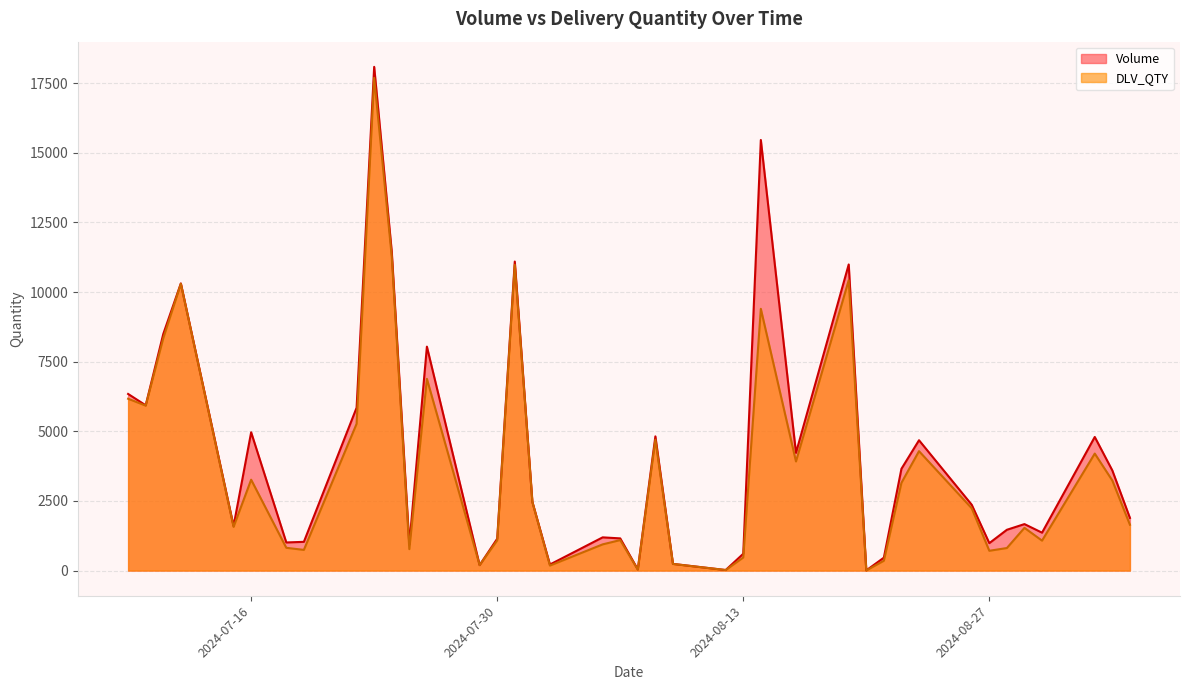

What is the minimum value shown in the chart?

4